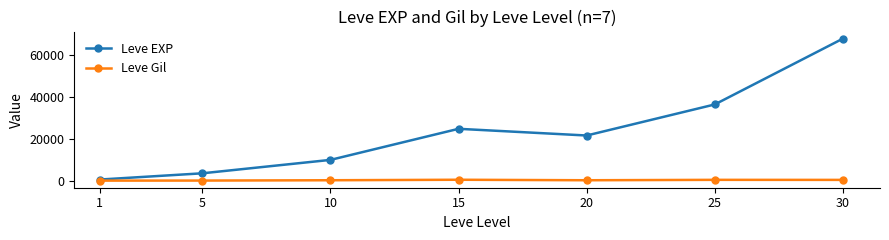

Rank the categories by Leve EXP value from lowest to highest.

1, 5, 10, 20, 15, 25, 30